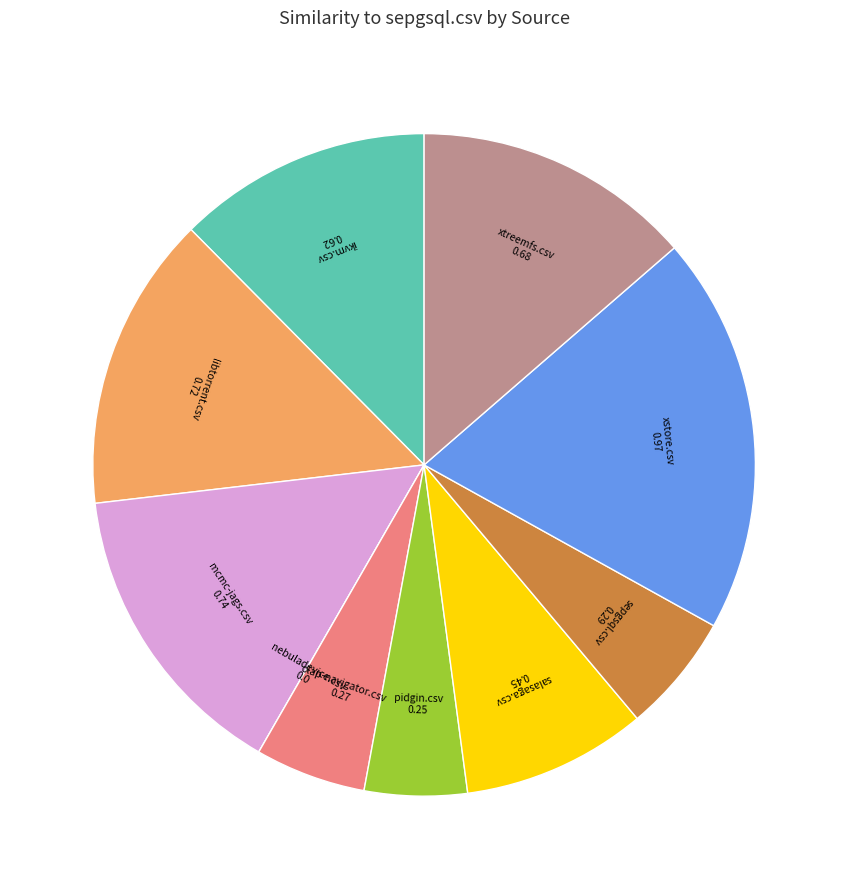

Is there a majority slice in this chart?

No